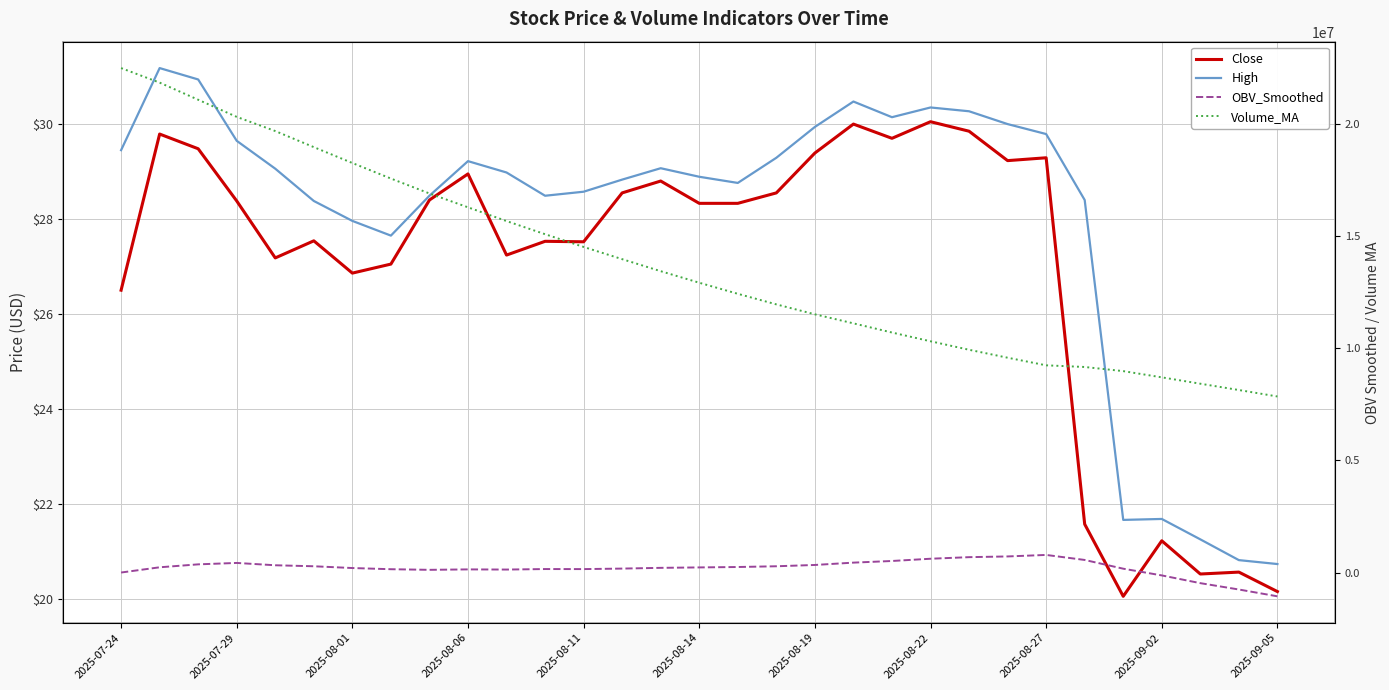

What is the difference between the Close values at 25 and 28?

1.1